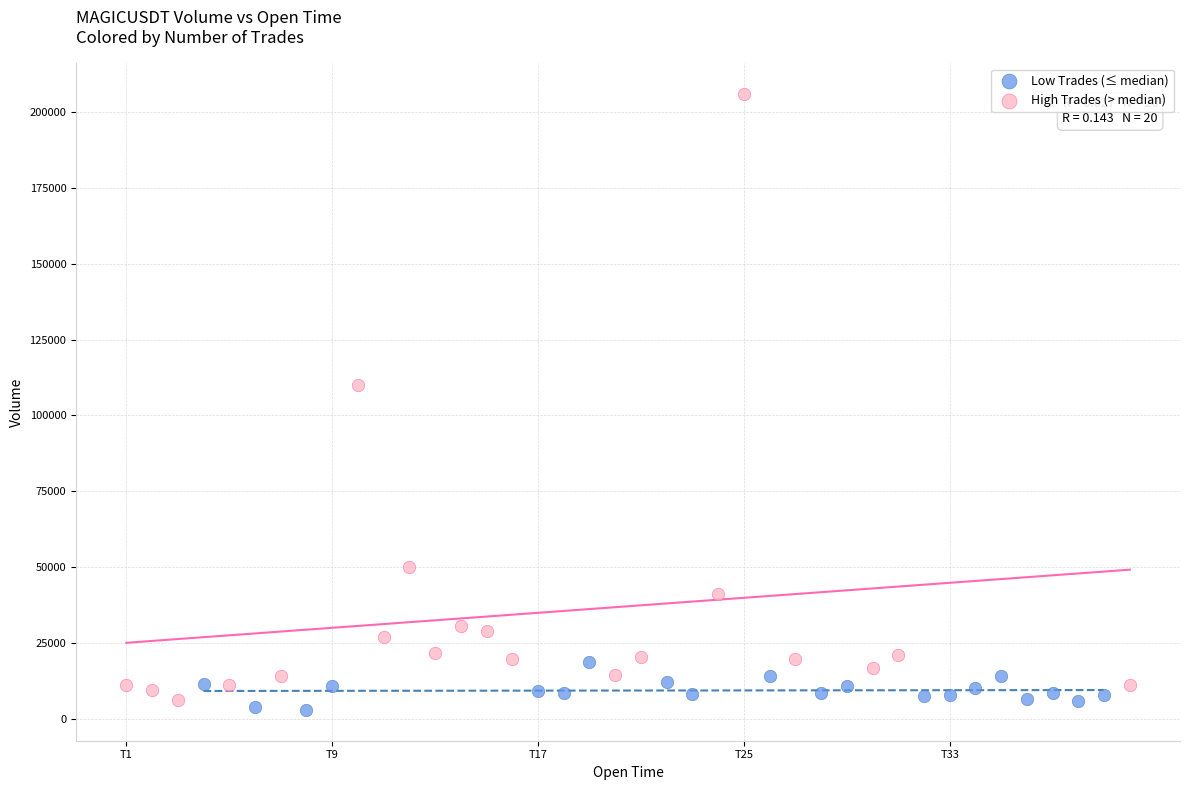

Which series contains the lowest Y value?

Low Trades (≤ median)